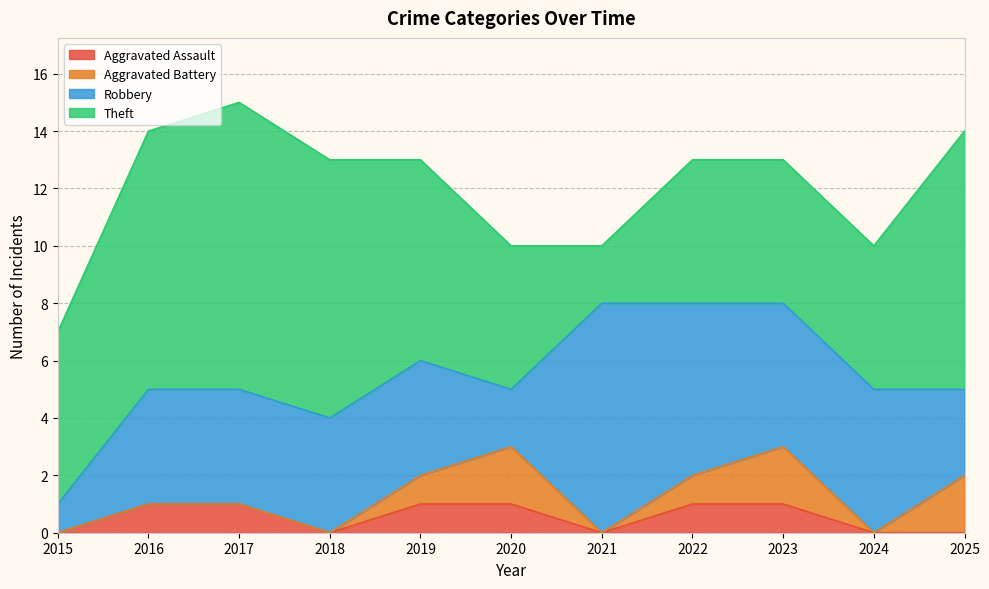

At which category does Aggravated Battery reach its first local peak?

2020